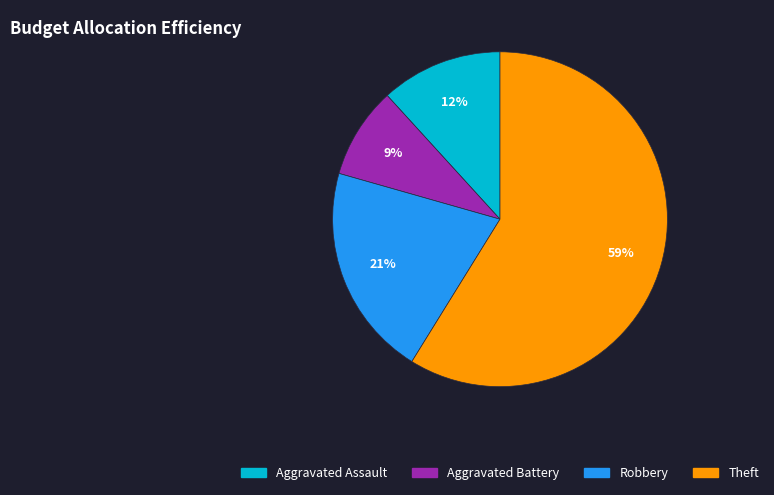

To the nearest percent, what is the average slice percentage?

25%